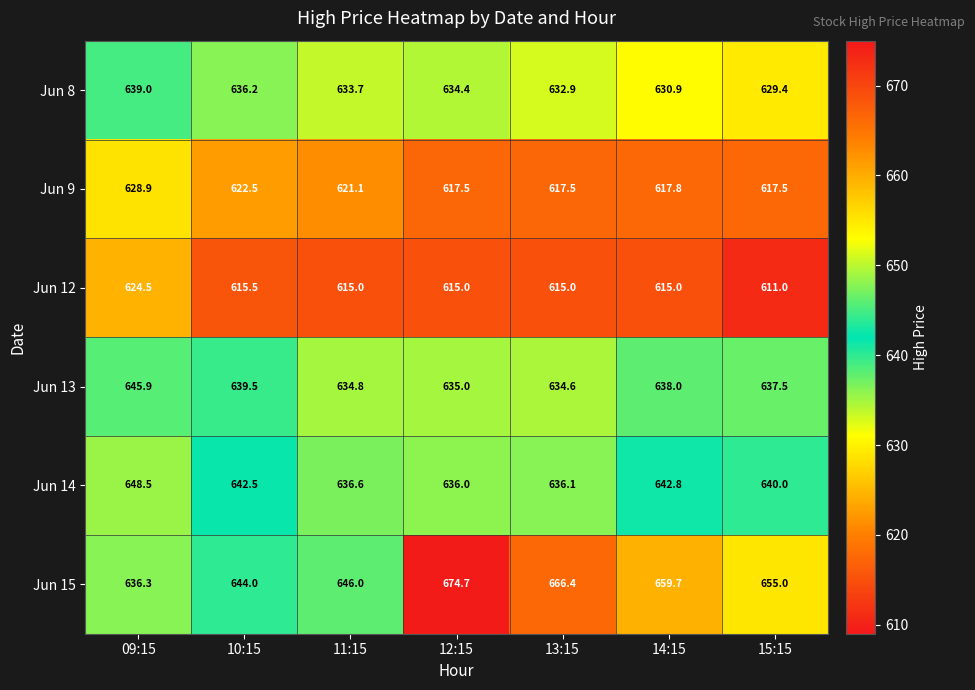

What is the sum of the Jun 13 values at 10:15 and 14:15?

1277.5